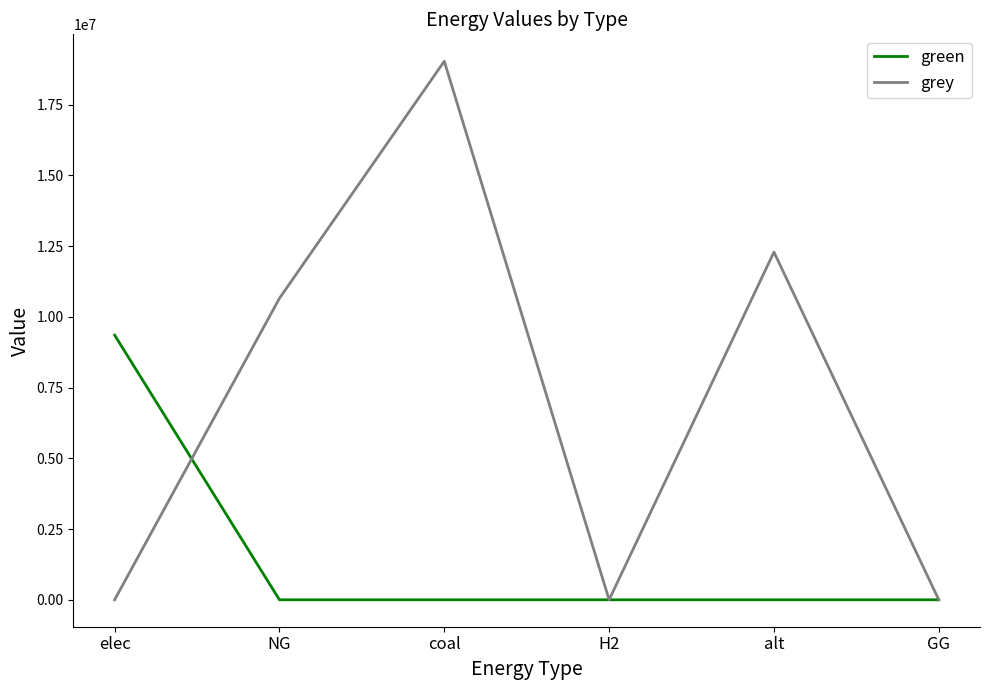

Which series has the largest total across all categories?

grey